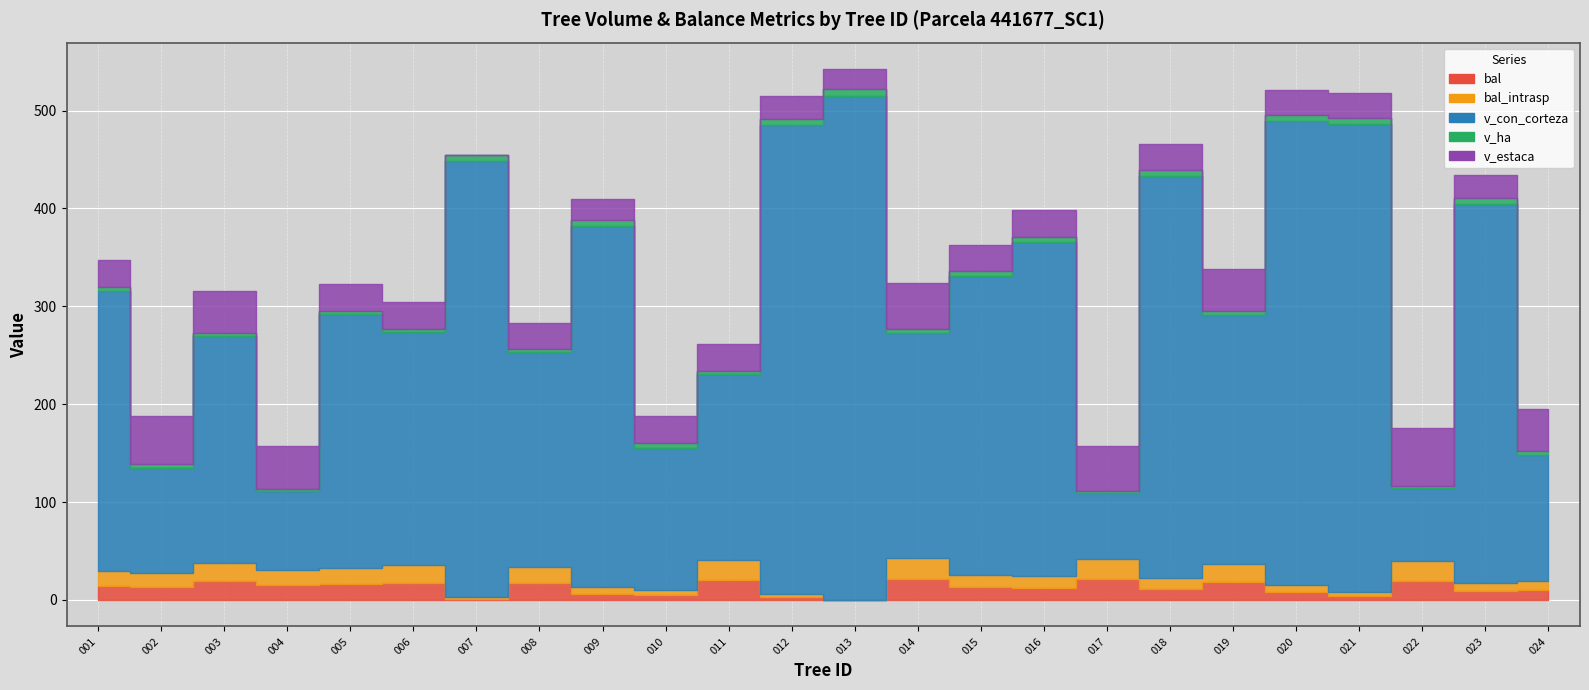

True or false: bal_intrasp and v_estaca cross at least once.

True